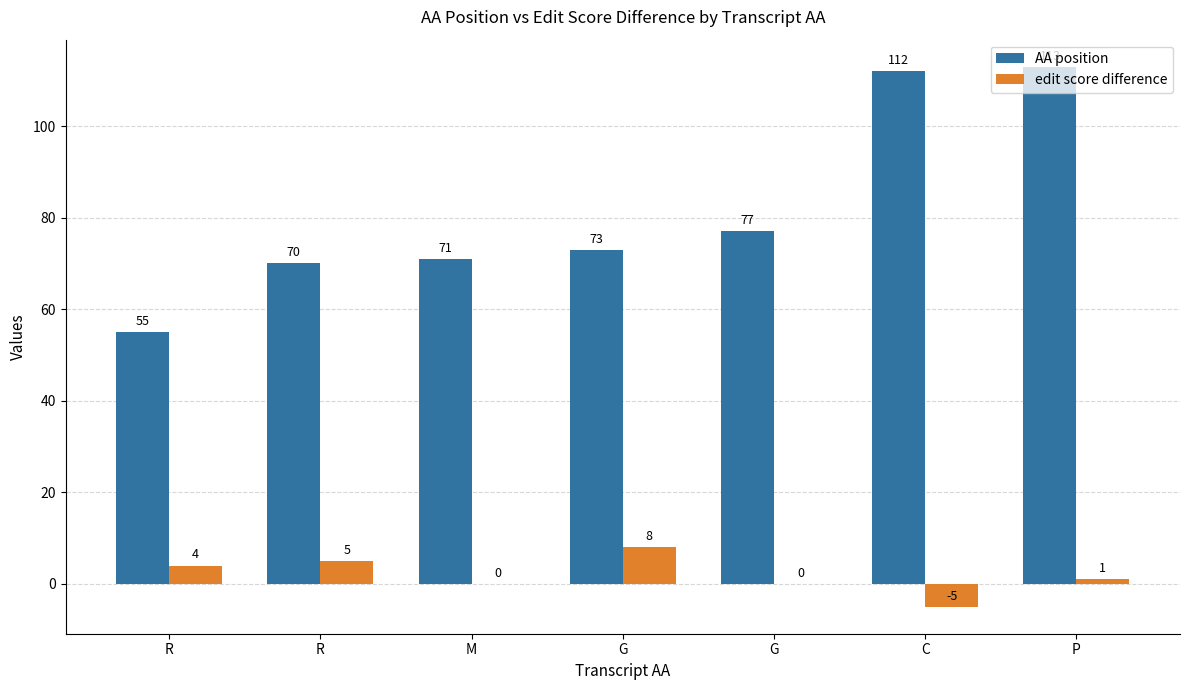

Are the bars horizontal?

No